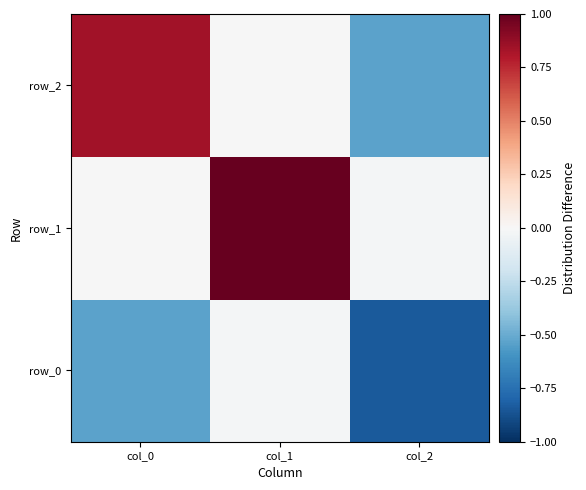

How many values in the row_1 series are below 0?

2